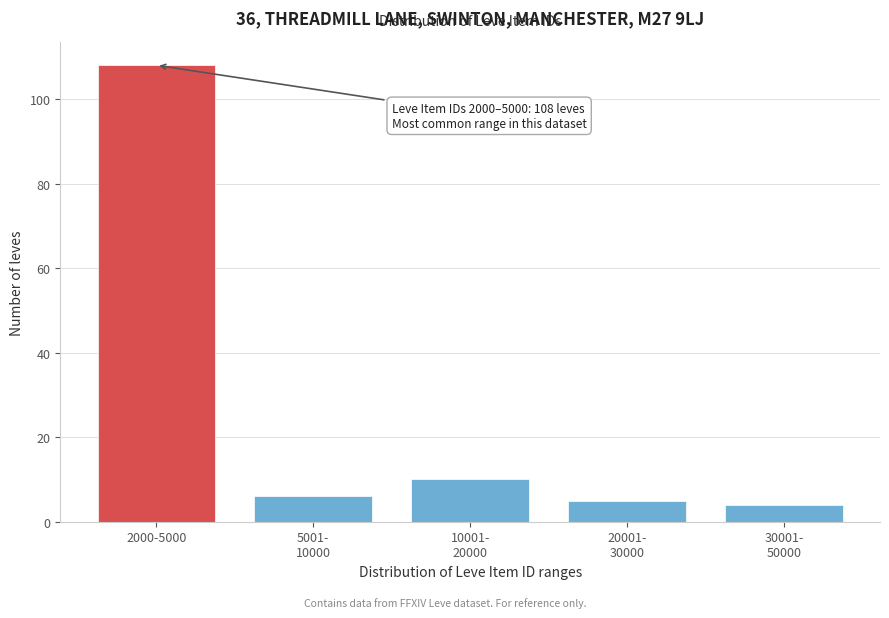

Reading right to left, extract all data points from this chart.

4	5	10	6	108